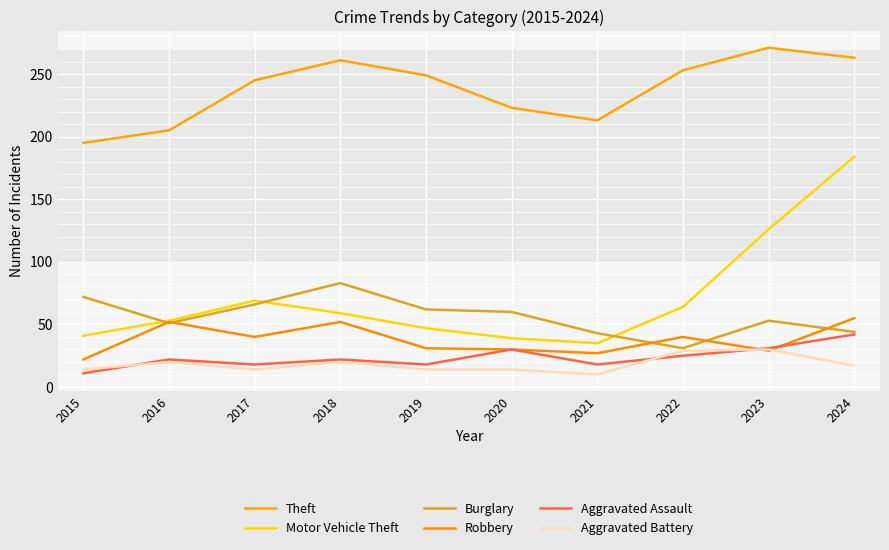

What is the sum of all Motor Vehicle Theft values?

717